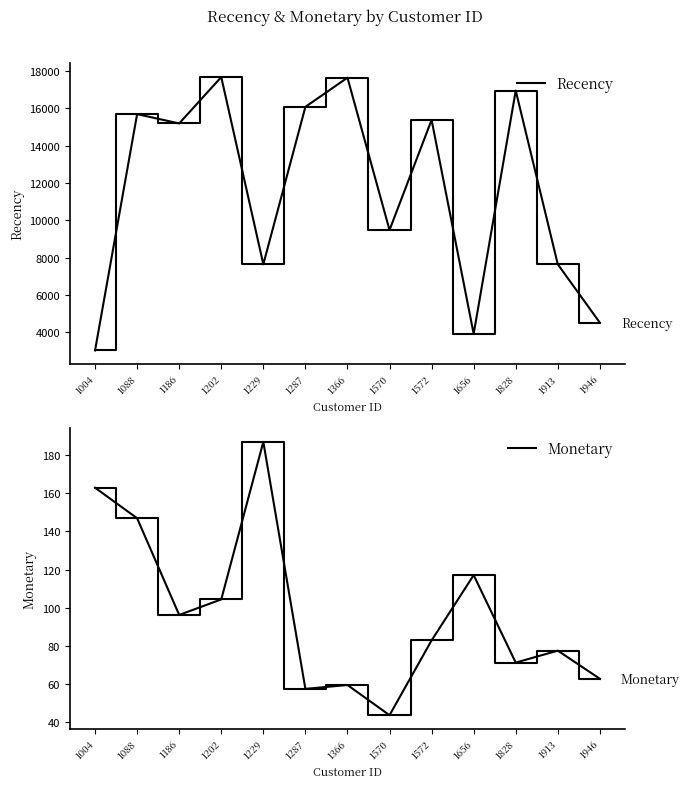

Does the chart display data point markers on the line(s)?

No